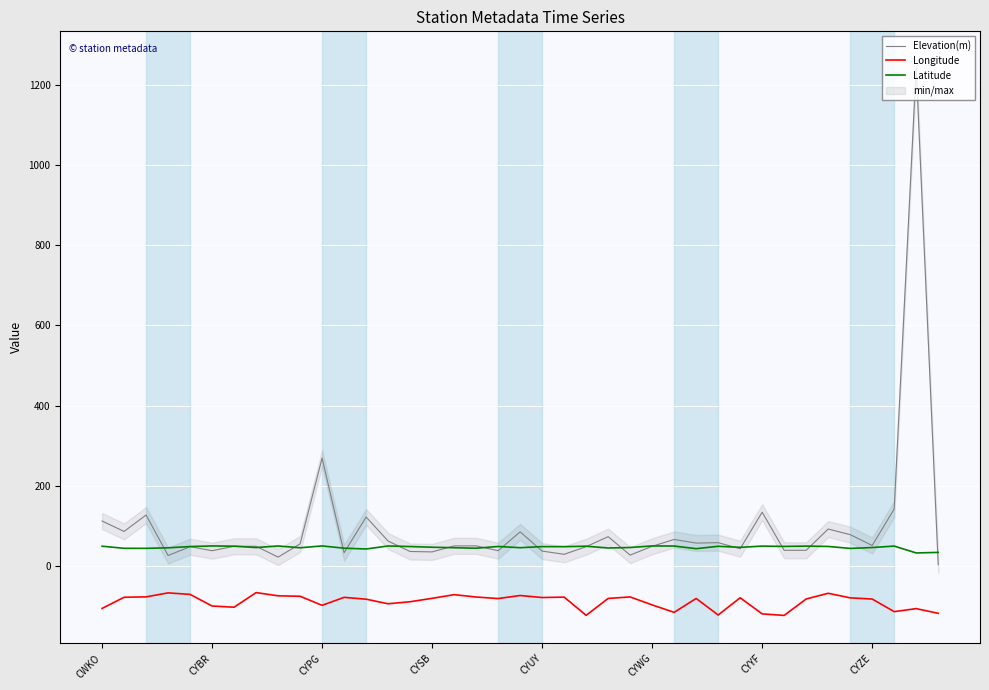

What is the maximum value for Longitude?

-66.5